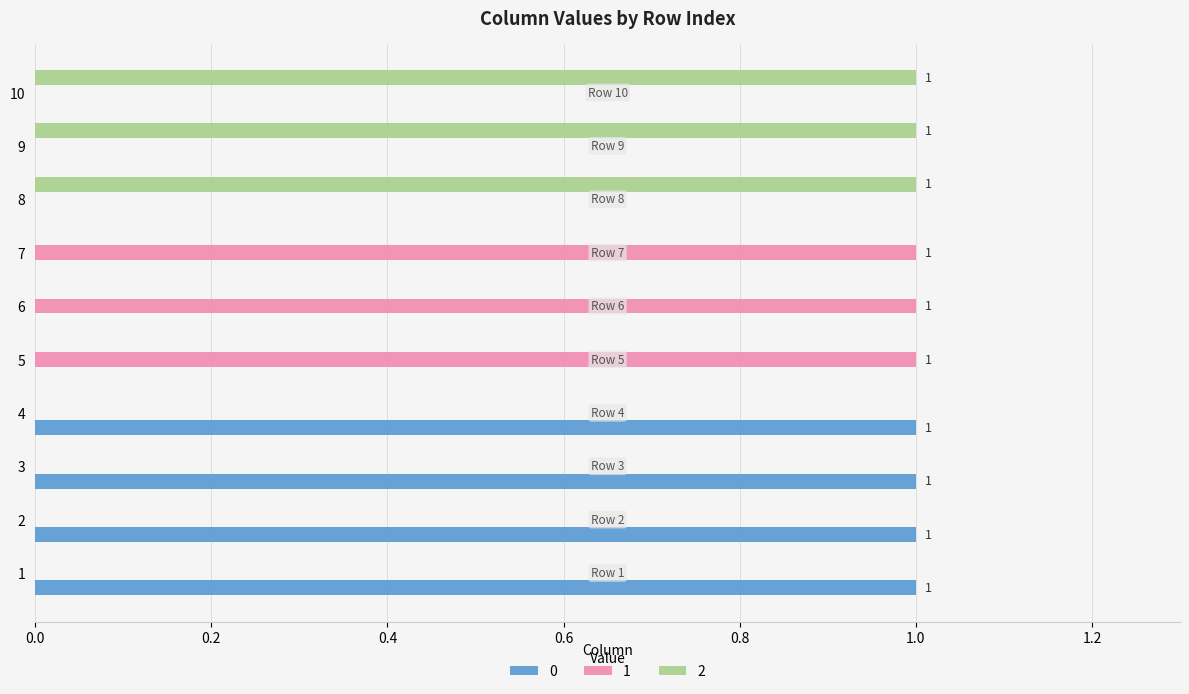

True or false: 1 has a value of 0 at 8.

True